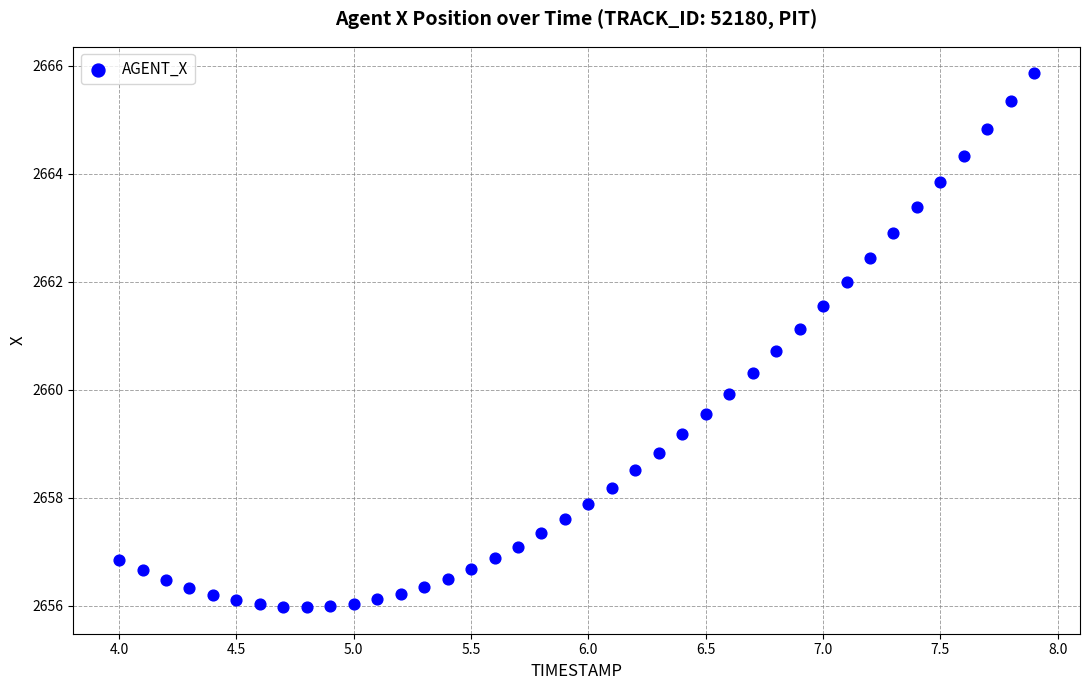

What is the range of Y values (max minus min)?

9.9